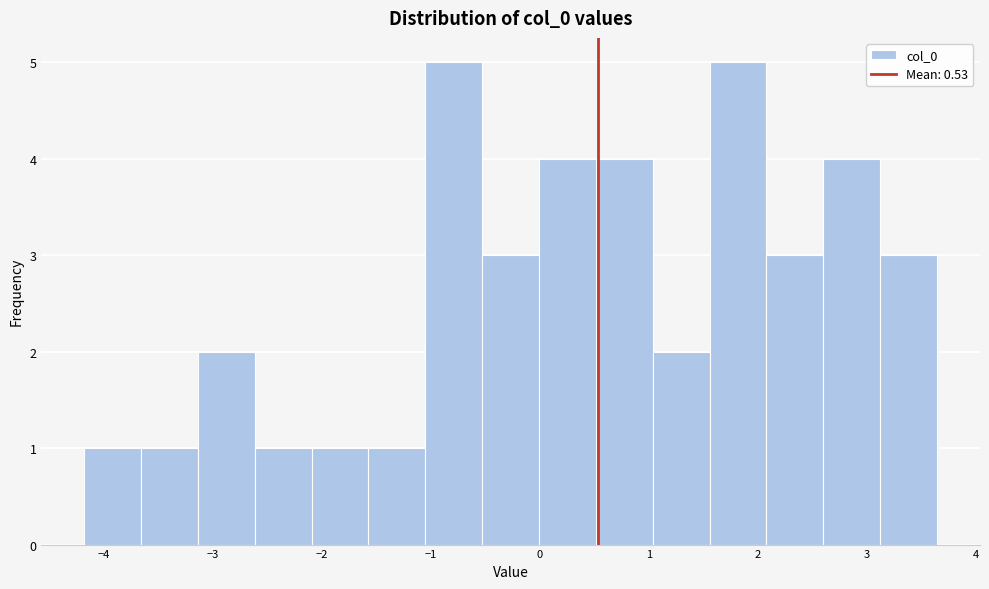

Reading left to right, transcribe this chart: for each bar, give the range it covers on the x-axis and its height. Neither the bar edges nor the heights are printed on the chart, so give them approximately, as read against the axes.

-4.2 to -3.7: 1
-3.7 to -3.1: 1
-3.1 to -2.6: 2
-2.6 to -2.1: 1
-2.1 to -1.6: 1
-1.6 to -1.1: 1
-1.1 to -0.5: 5
-0.5 to 0.0: 3
0.0 to 0.5: 4
0.5 to 1.0: 4
1.0 to 1.6: 2
1.6 to 2.1: 5
2.1 to 2.6: 3
2.6 to 3.1: 4
3.1 to 3.6: 3